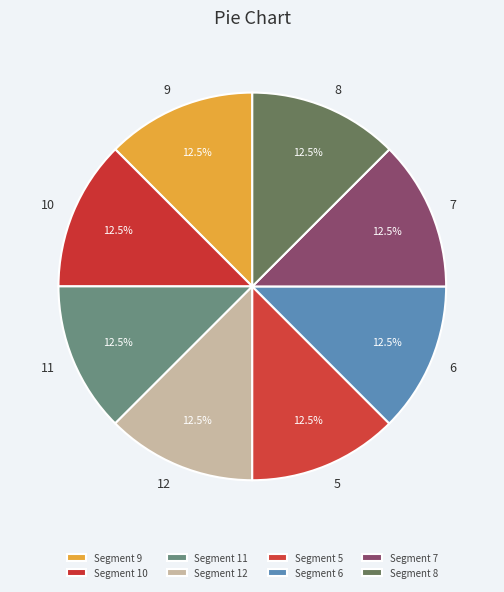

To the nearest percent, what is the combined percentage of 7 and 9?

25%